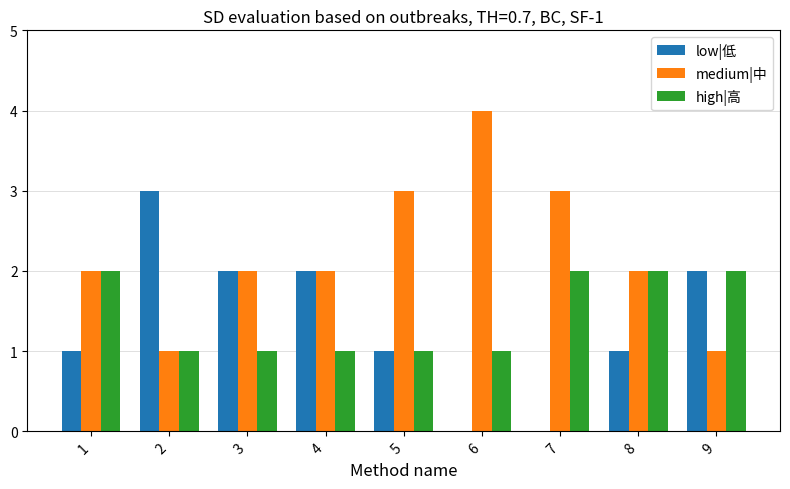

How many data points does each series have?

9